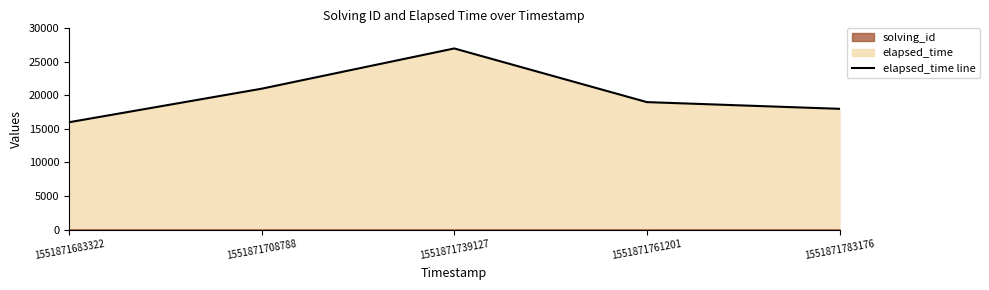

Reading right to left, extract all data points from this chart.

1551871783176=18000	1551871761201=19000	1551871739127=27000	1551871708788=21000	1551871683322=16000